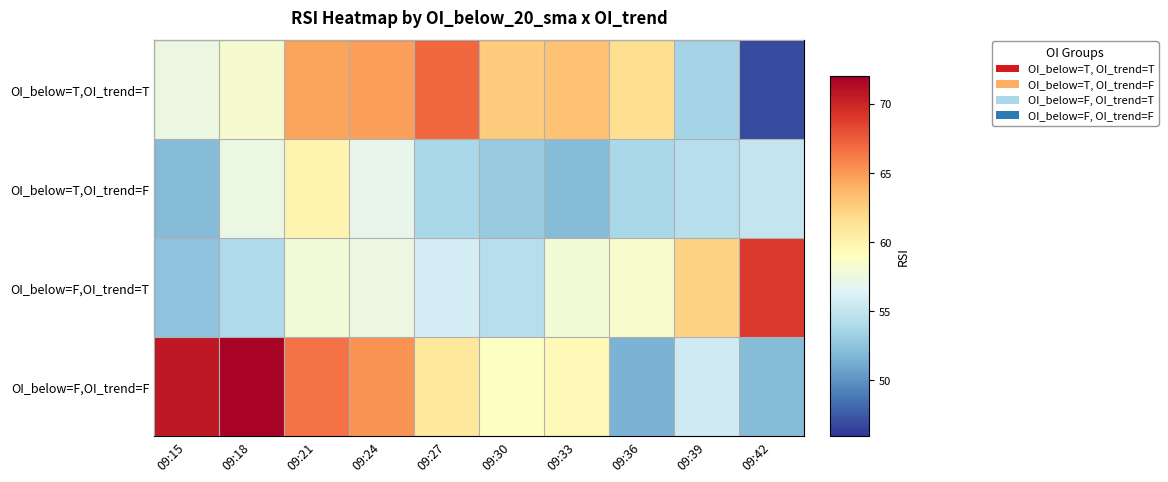

Between 09:30 and 09:42, which is larger?

09:30